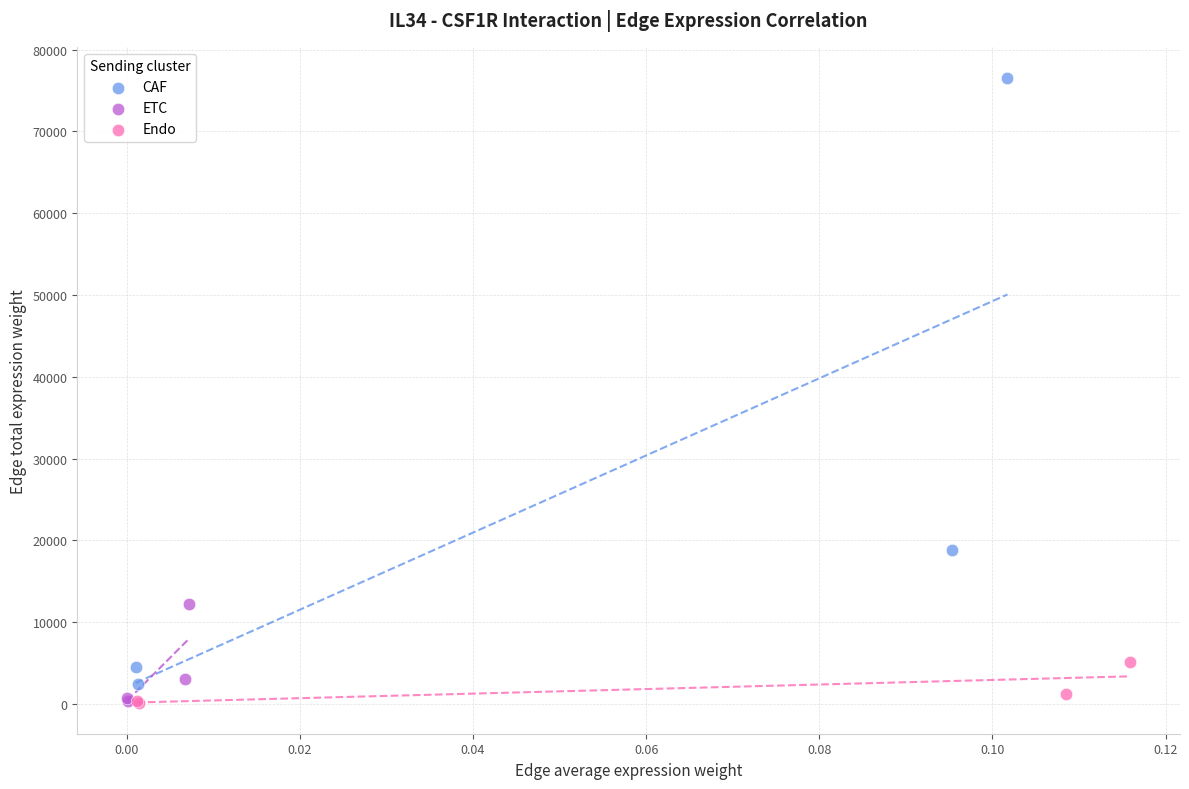

Which series has the widest spread of Y values?

CAF